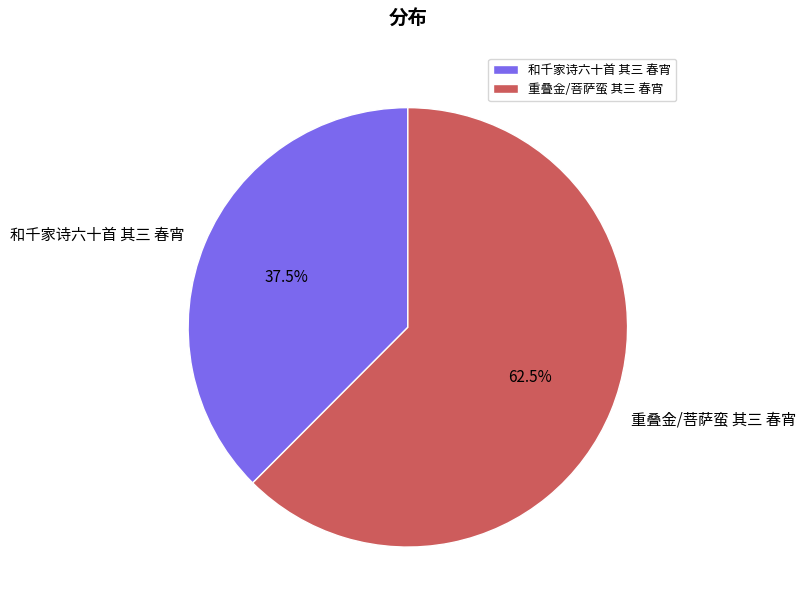

To the nearest percent, what is the difference between the largest and smallest slice percentages?

25%